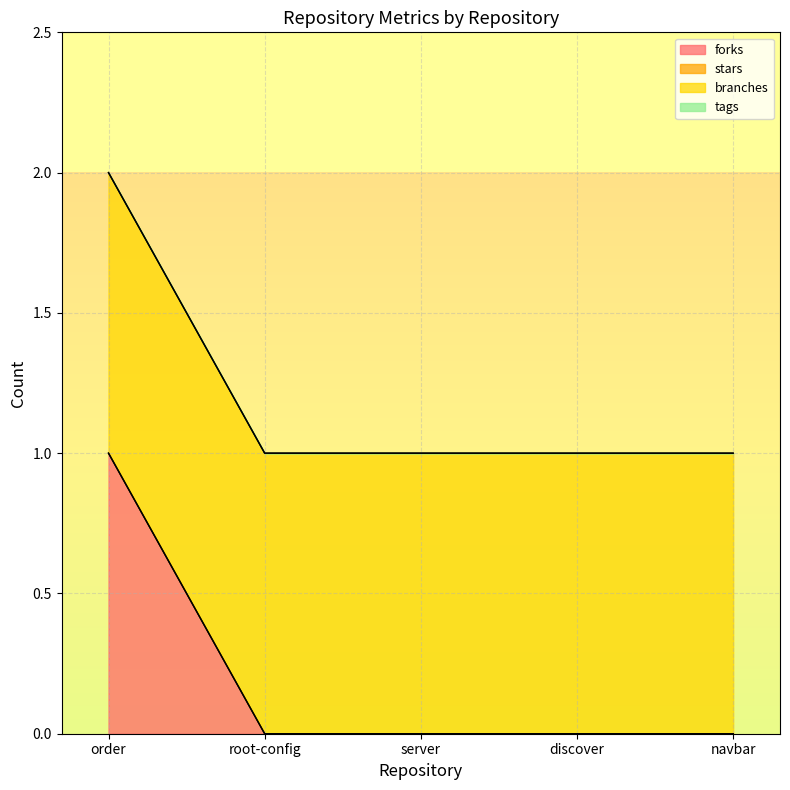

At server, list the series in order from largest to smallest.

branches, forks, stars, tags